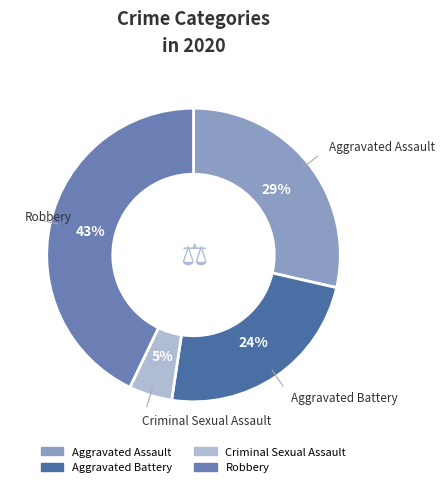

To the nearest percent, what is the average slice percentage?

25%